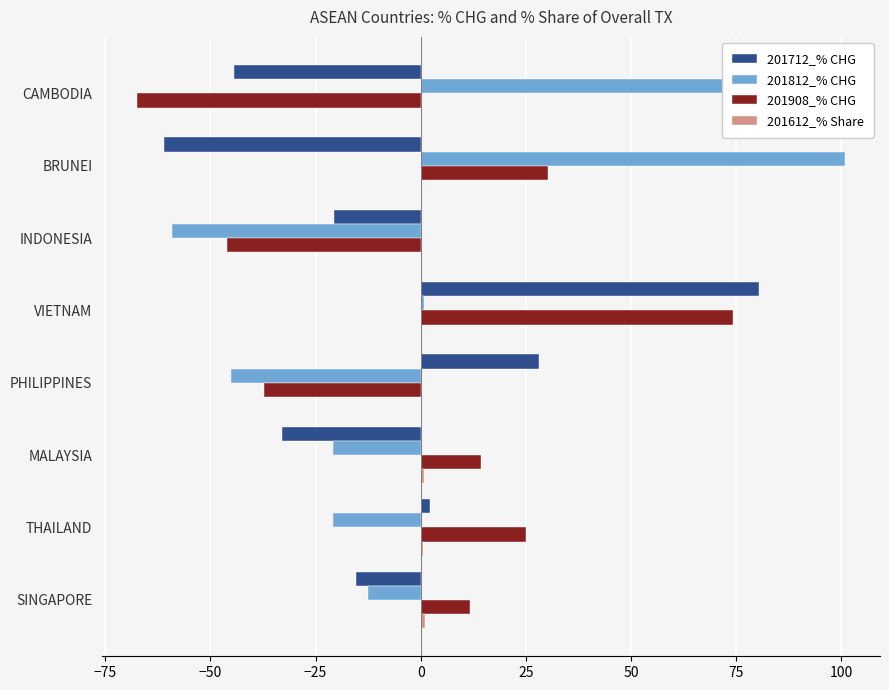

Where is 201812_% CHG nearest to the value 20?

VIETNAM